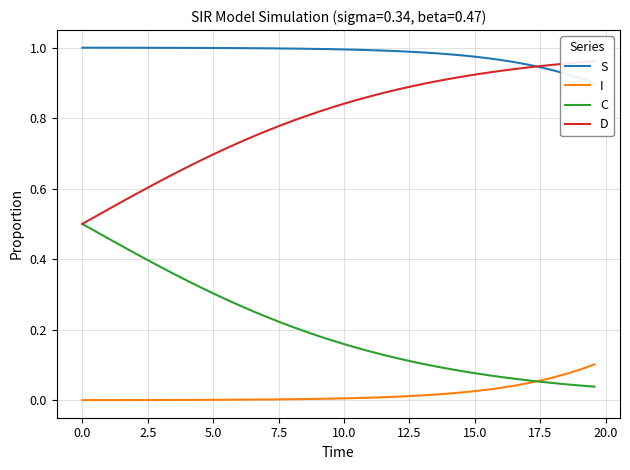

What is the sum of all S values?

39.3